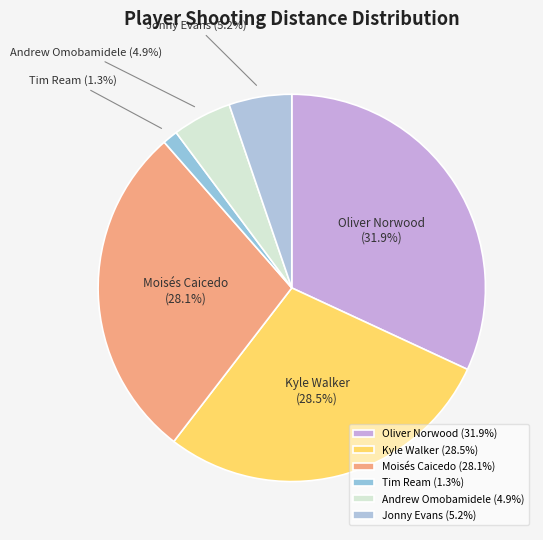

Does Kyle Walker account for over 50% of the chart?

No